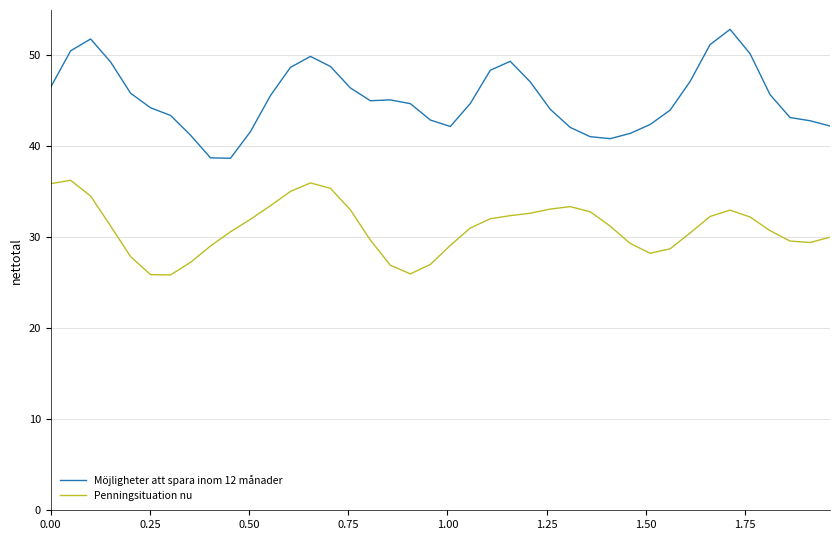

Which series has the largest total across all categories?

Möjligheter att spara inom 12 månader